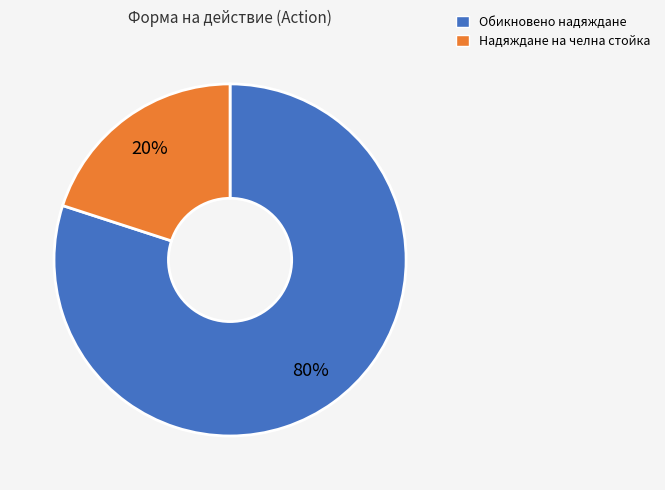

Is there any slice that represents more than half of the pie?

Yes